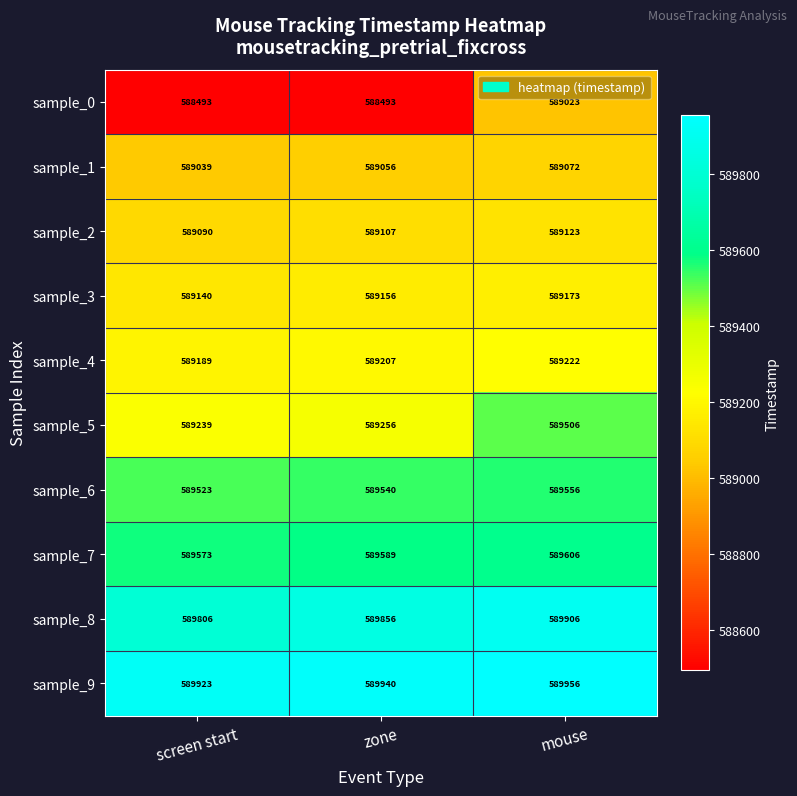

Which series has the largest total across all categories?

sample_9